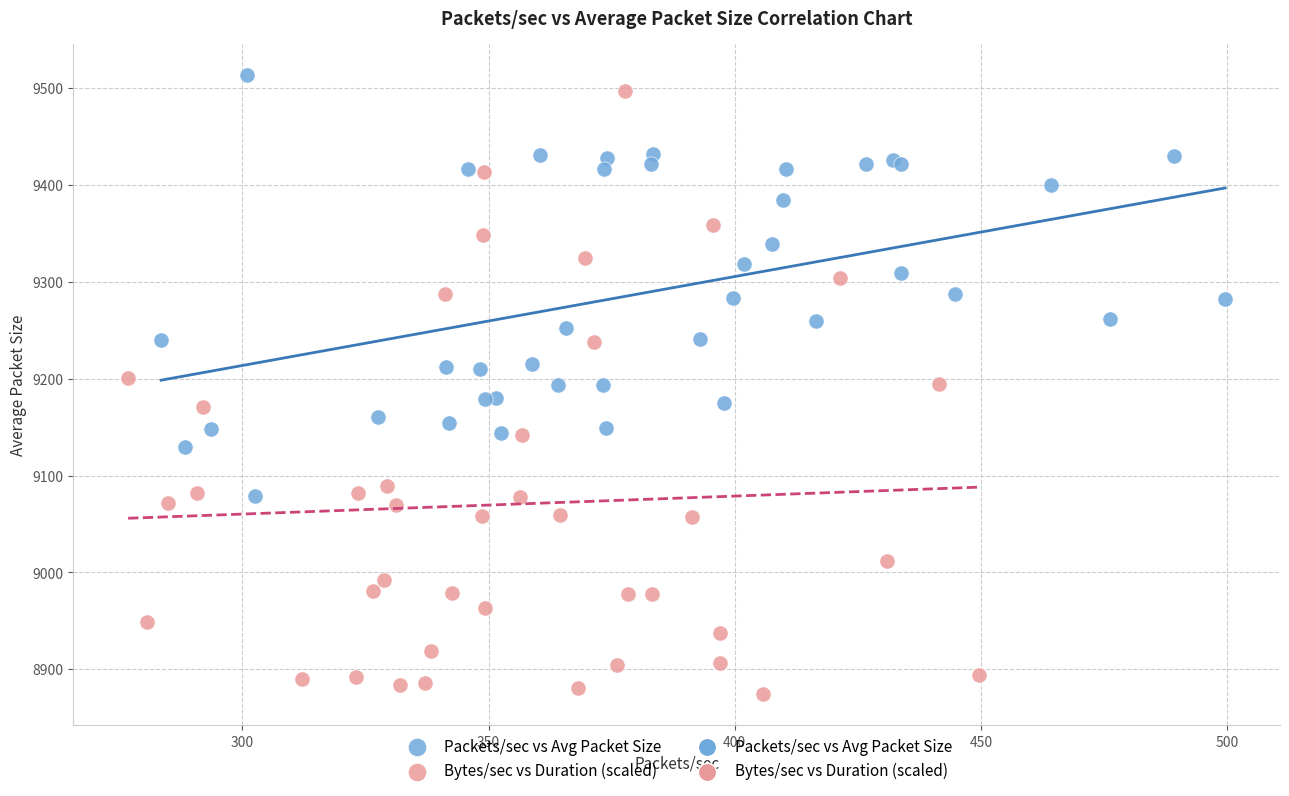

Which series has the largest Y range (max minus min)?

Bytes/sec vs Duration (scaled)